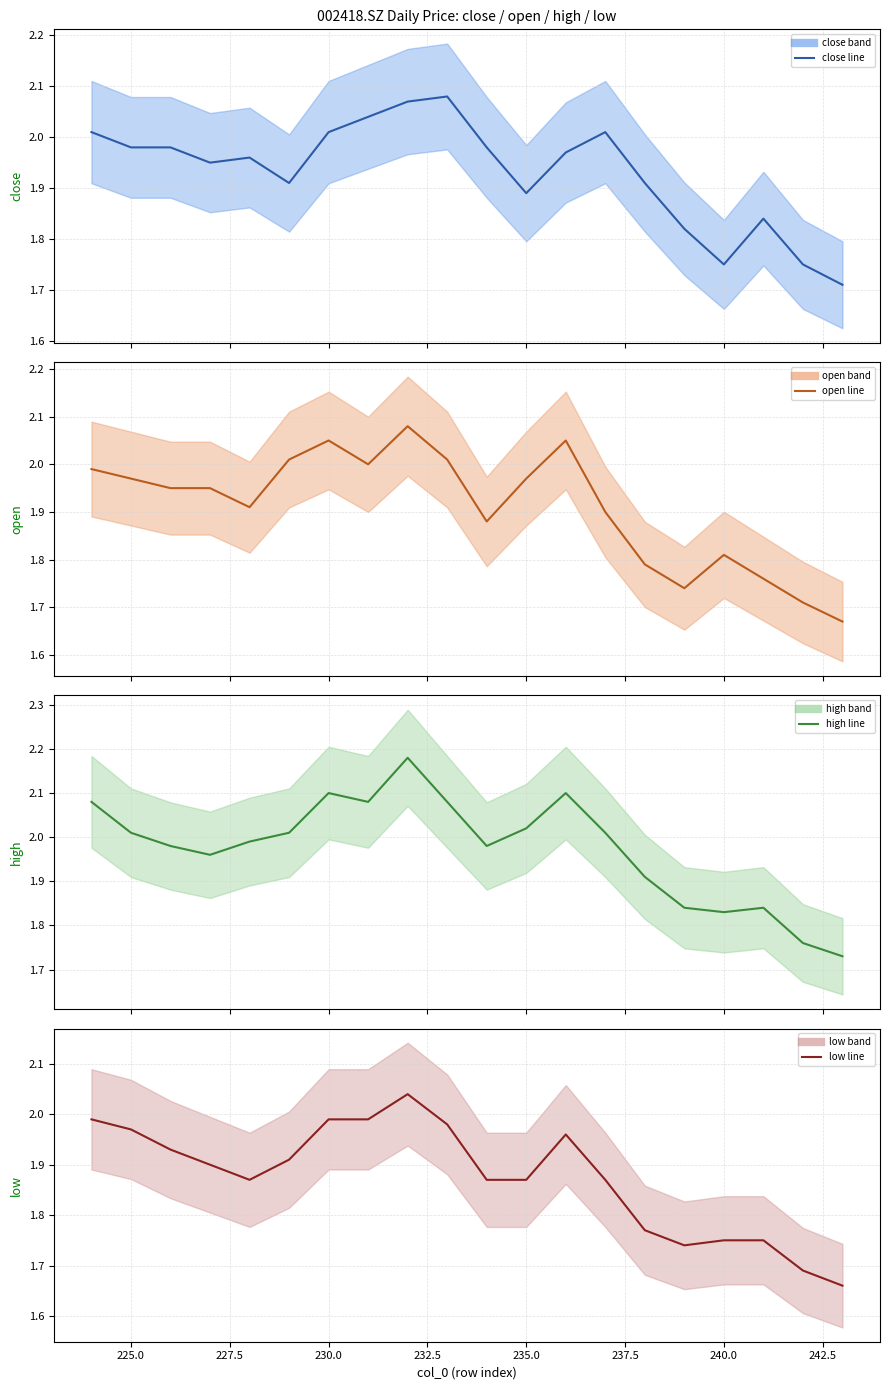

What is the value of the open (mean) point at the 13th from the left?

2.0